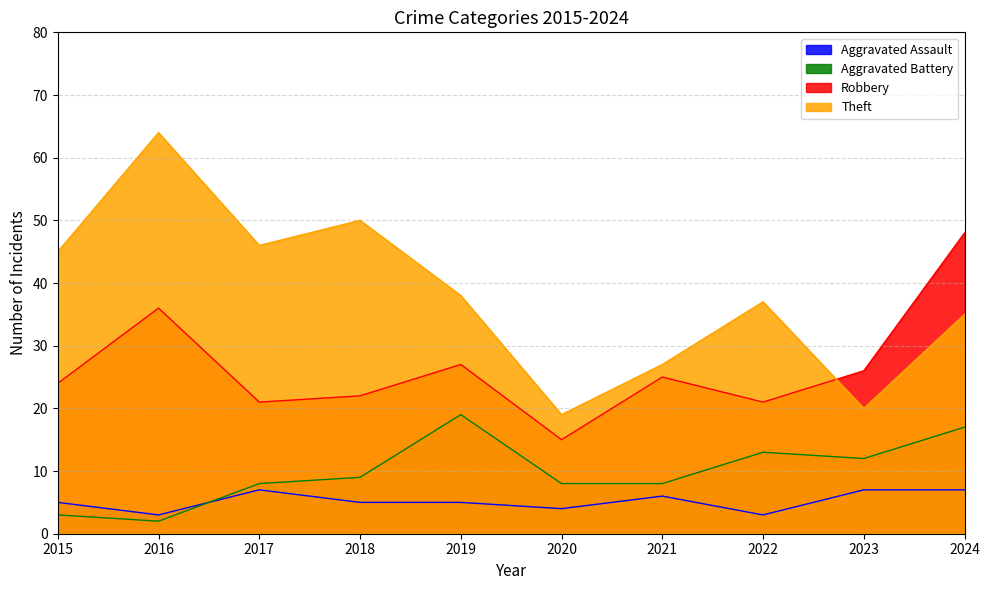

How many lines are shown in the chart?

4